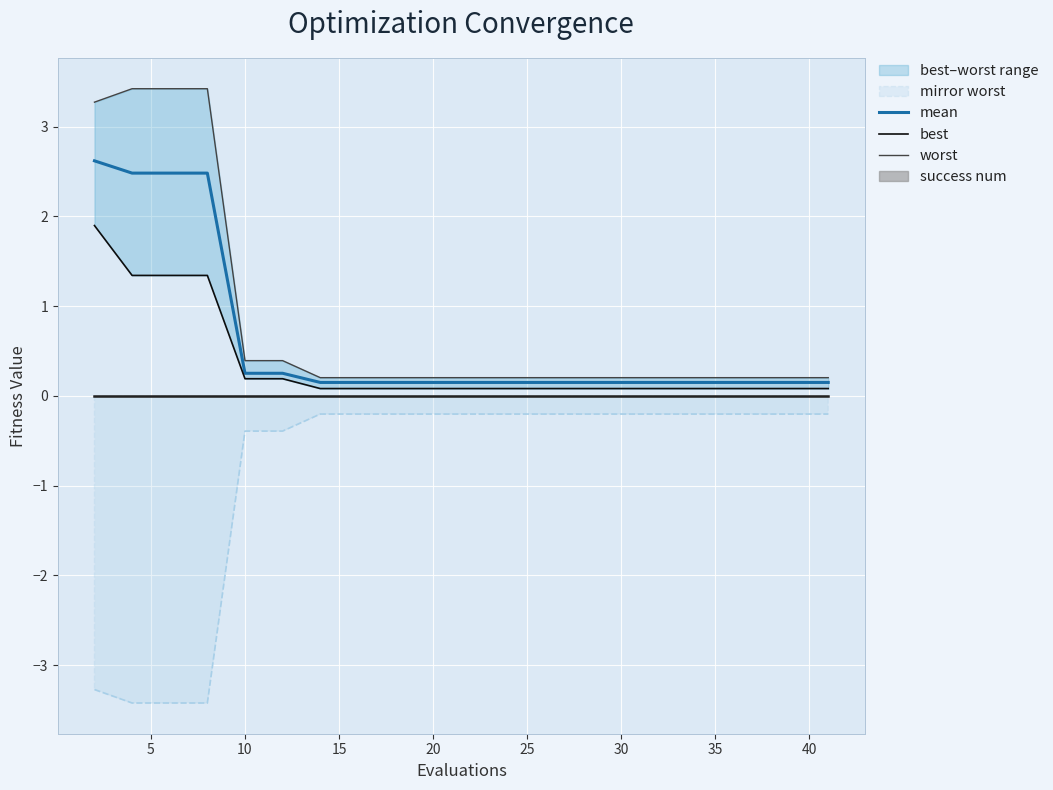

What is the lowest value of the mirror worst series?

-3.4